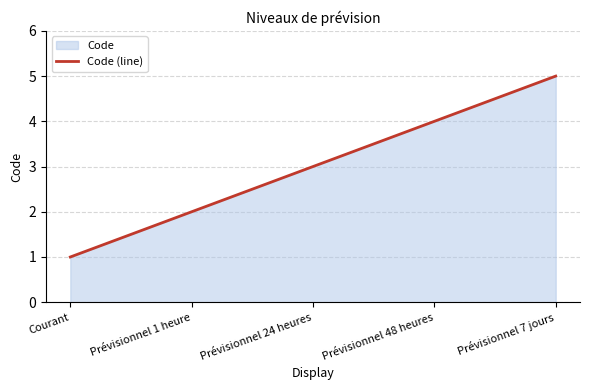

True or false: the data shows 1 at Courant.

True